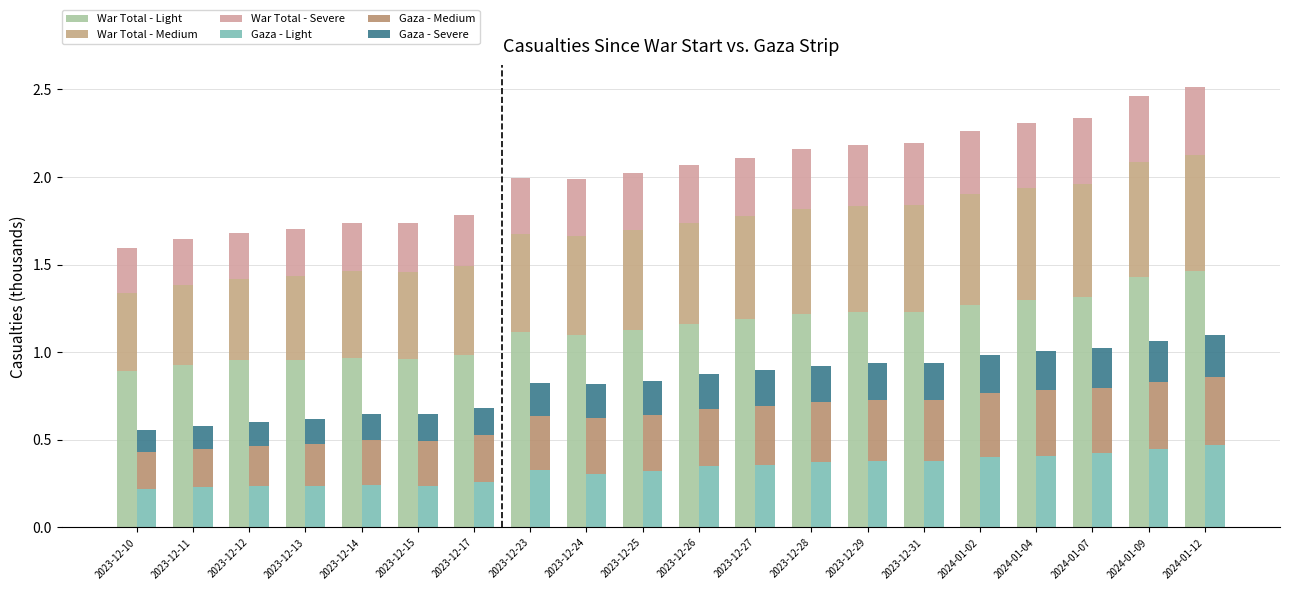

What is the label of the 5th bar from the left?

2023-12-14